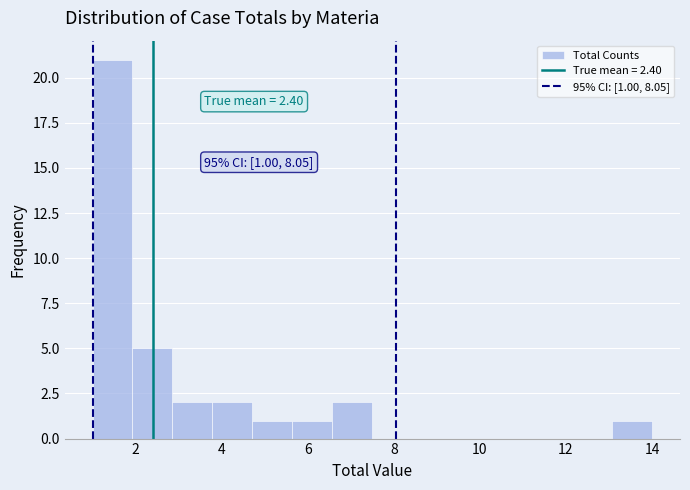

Which range on the x-axis has the tallest bar?

1.0 to 2.0